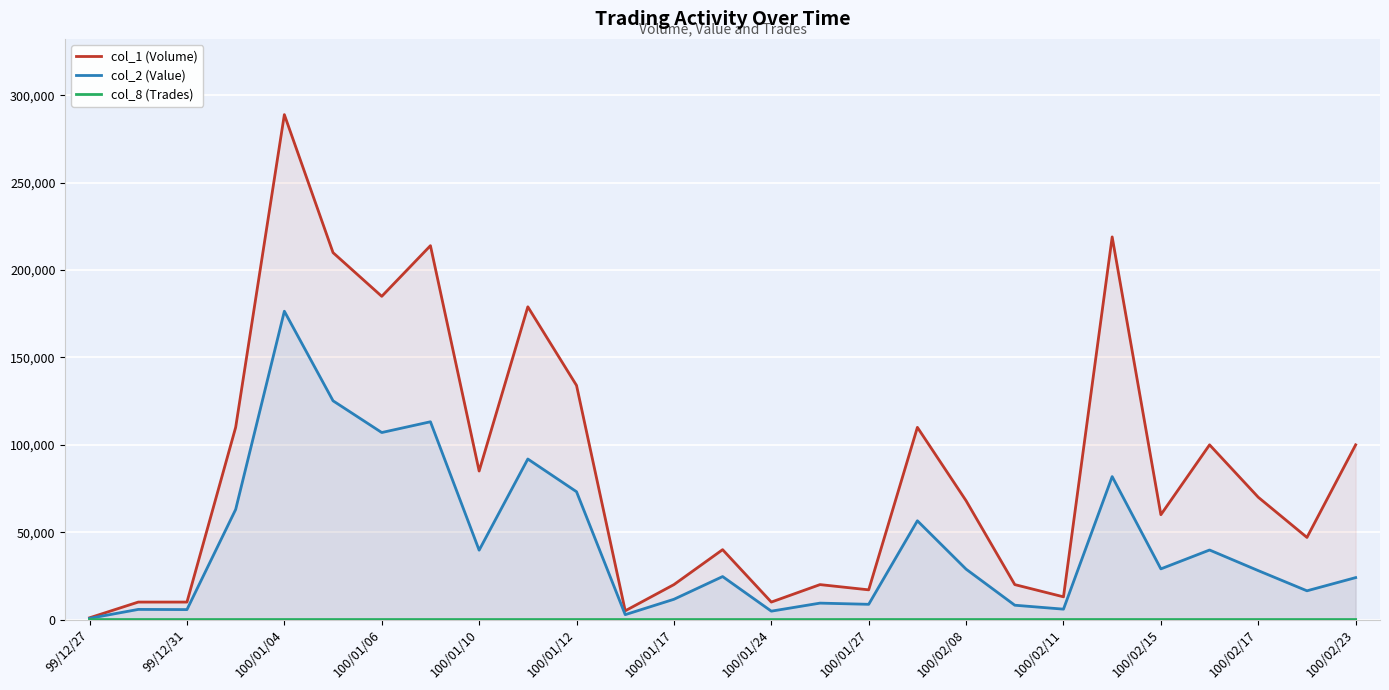

Which series has the largest total across all categories?

col_1 (Volume)